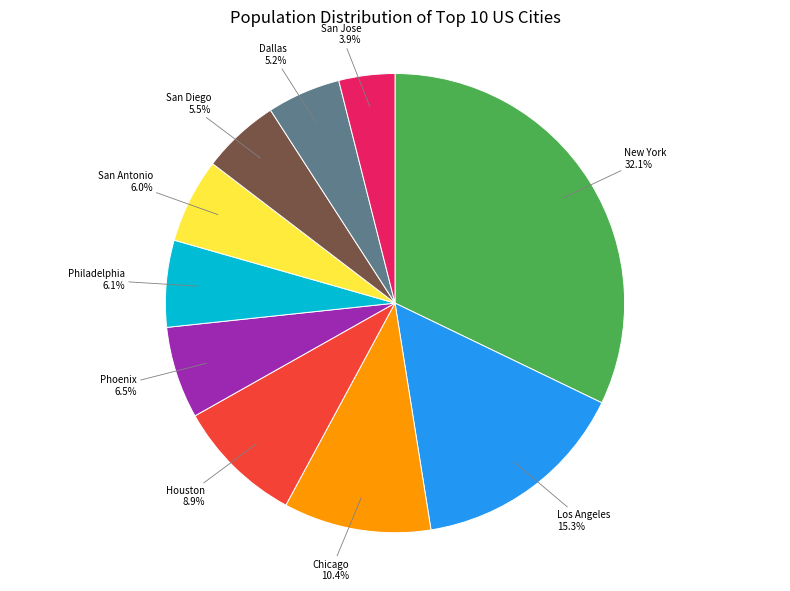

To the nearest percent, what is the combined percentage of New York and San Antonio?

38%